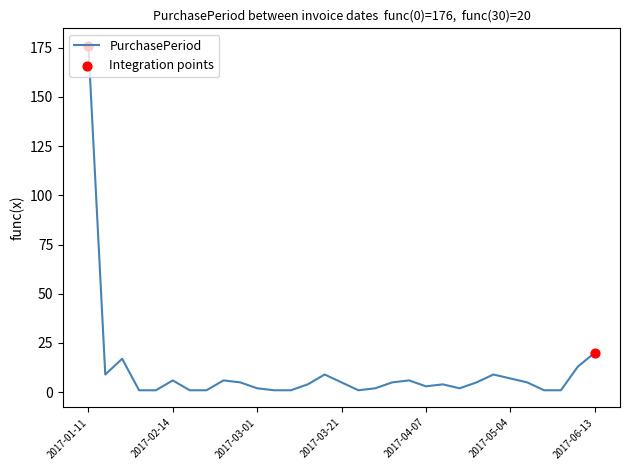

What is the maximum value shown in the chart?

176